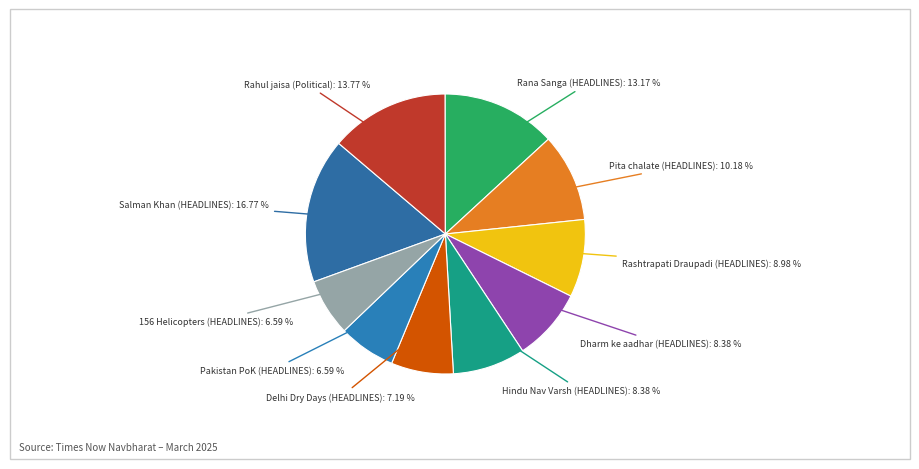

What is the largest slice in the pie chart?

Salman Khan (HEADLINES)